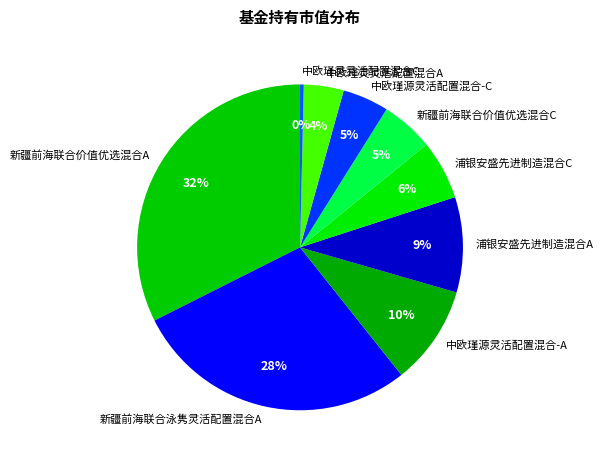

What is the ratio of the value at 中欧瑾源灵活配置混合-C to the value at 浦银安盛先进制造混合C?

0.8